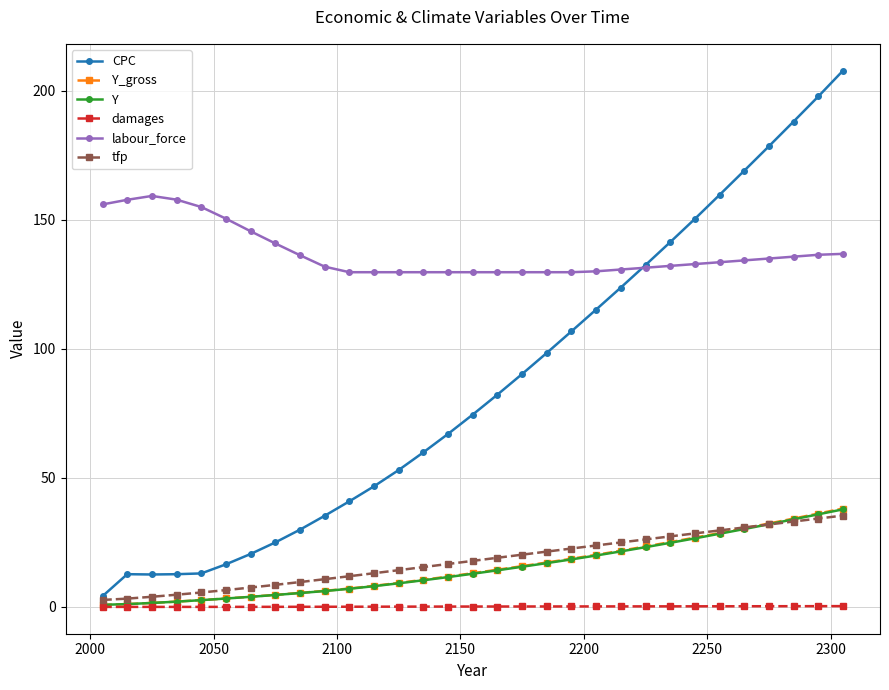

At how many categories does at least one series exceed 181?

3